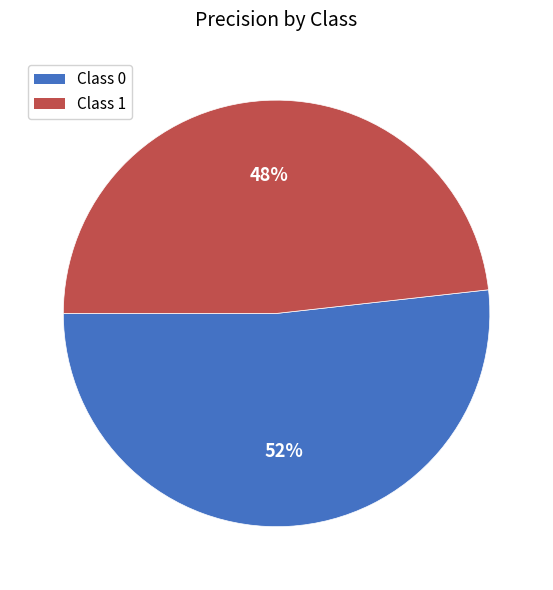

How many segments does this pie chart have?

2